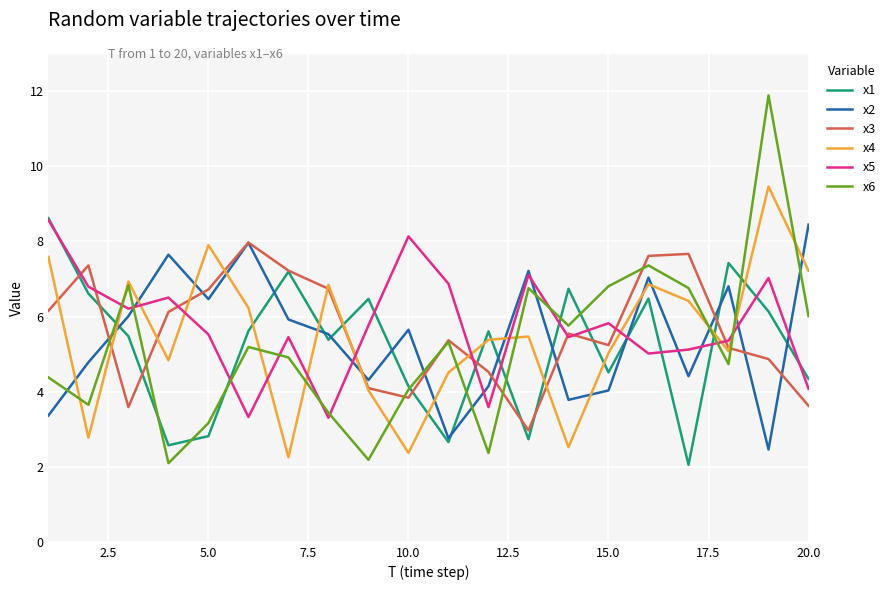

How many interior local peaks does the x1 series have?

6